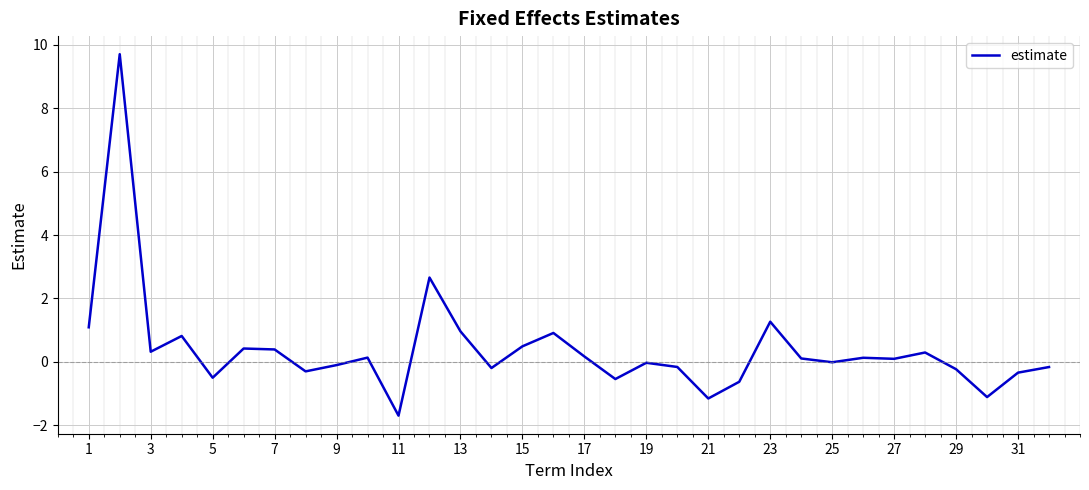

What is the difference between the maximum and minimum values?

11.4